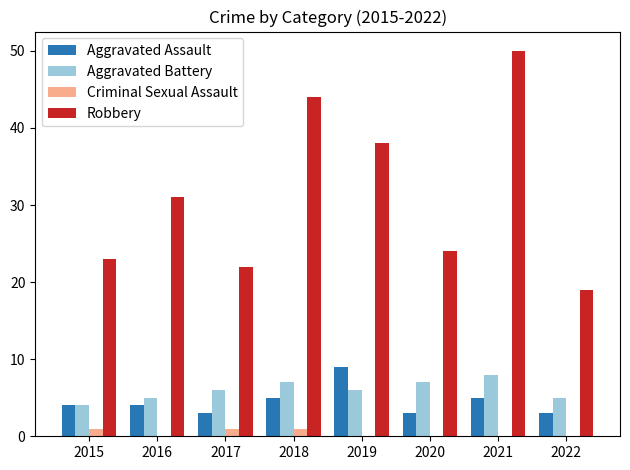

Is it true that Robbery equals 24 at 2020?

True